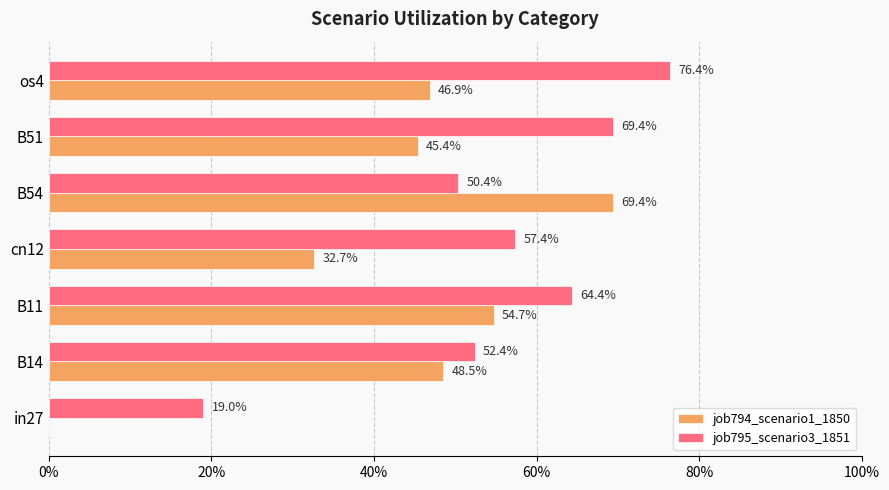

What are all the series names shown in the legend?

job794_scenario1_1850, job795_scenario3_1851